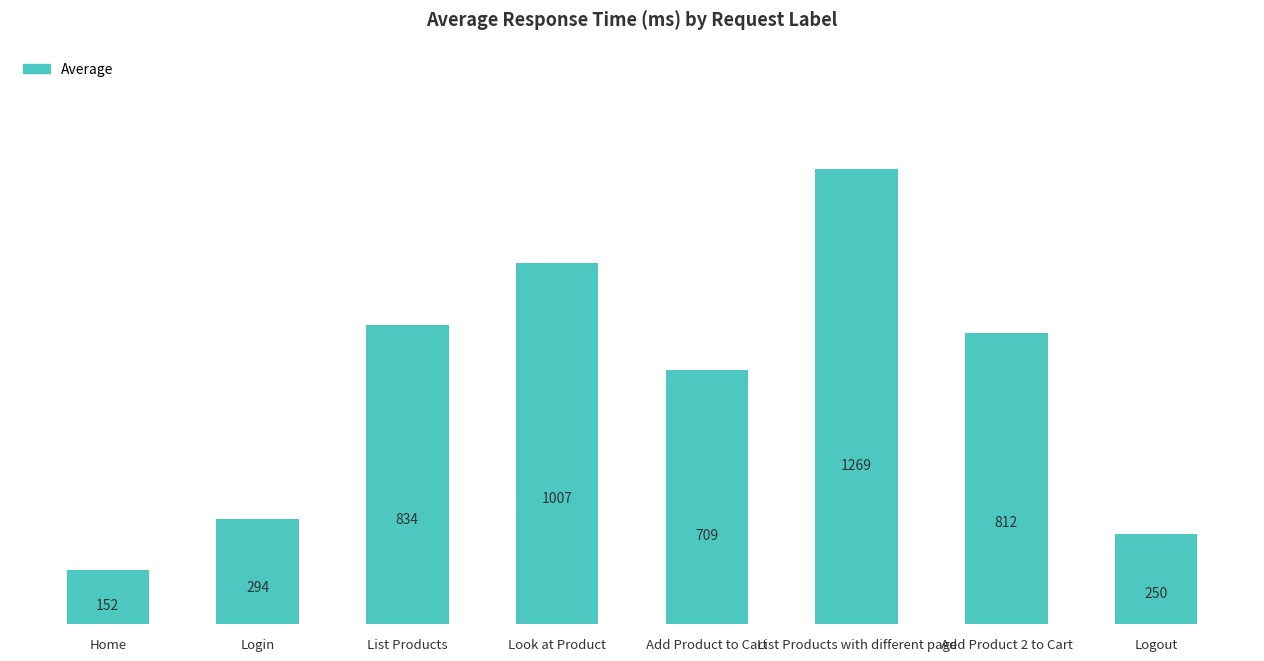

How many values are below 812?

4